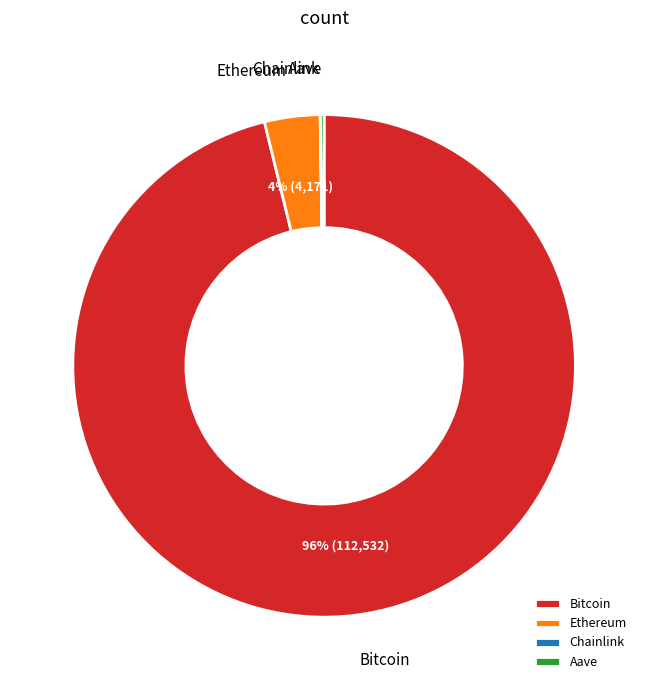

Is it true that Bitcoin is 96% of the pie?

True